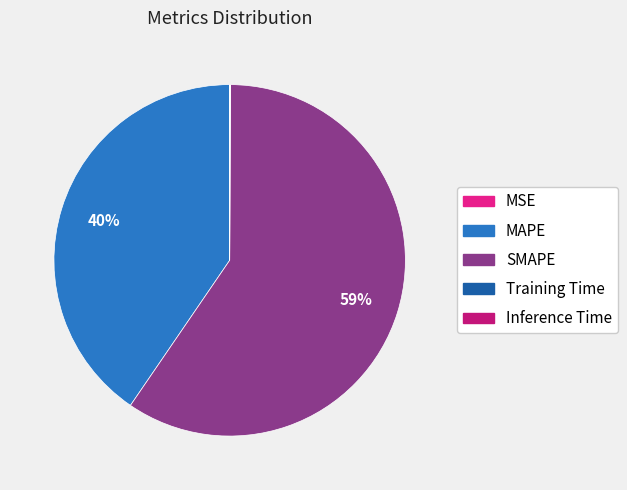

True or false: MAPE accounts for 55% of the total.

False